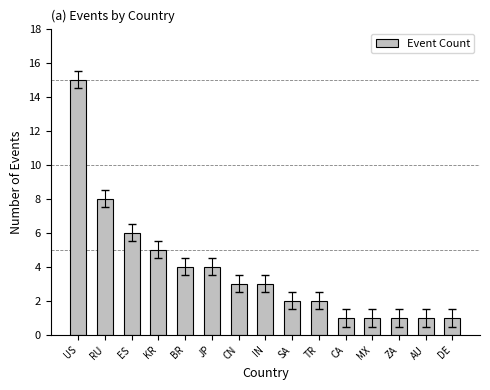

What is the approximate value at JP, to the nearest 5?

5